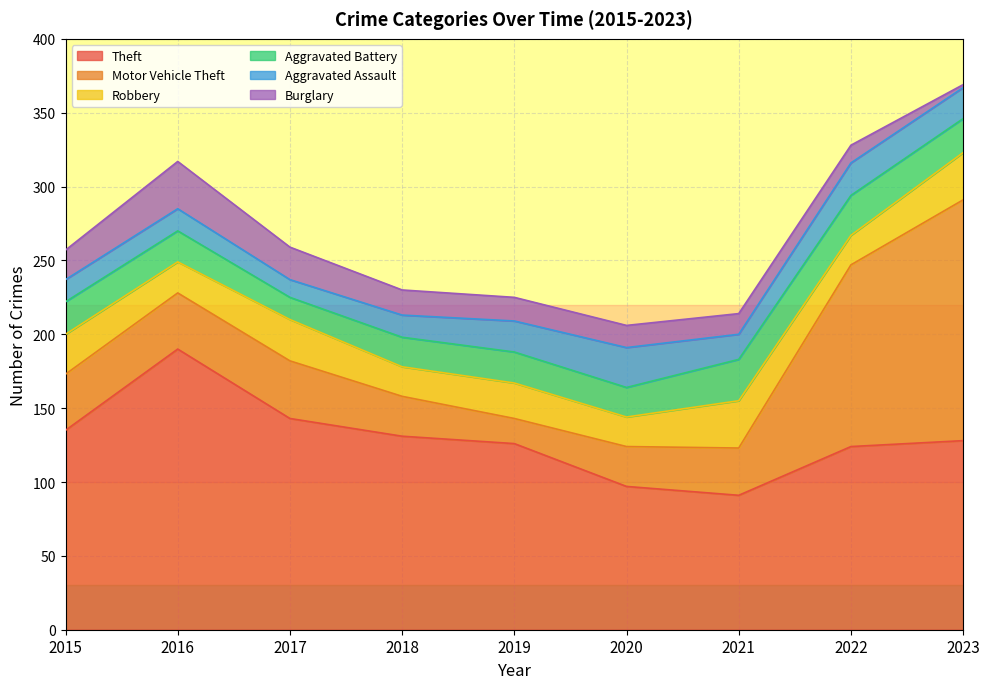

Does the chart have visible grid lines?

Yes